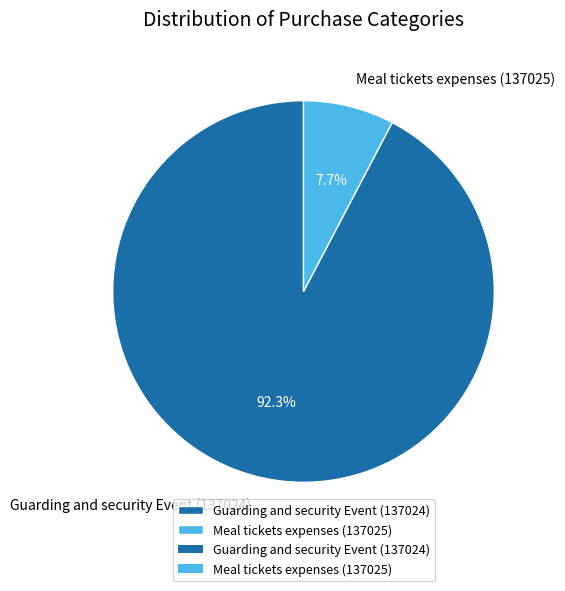

Does any single category account for the majority?

Yes